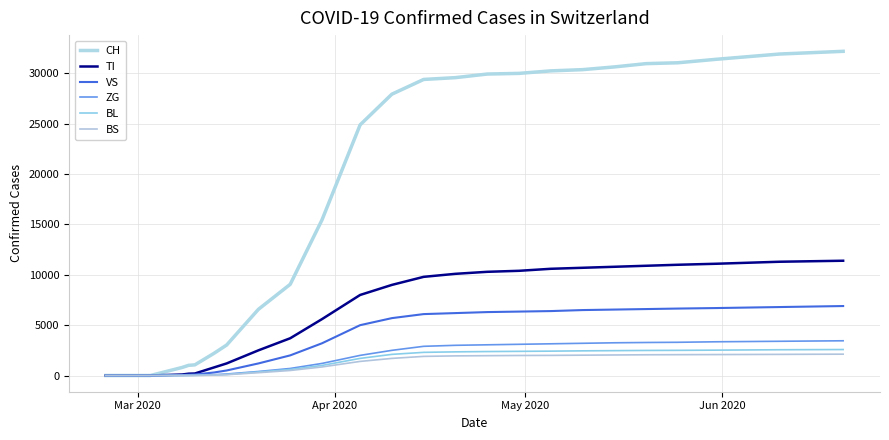

What is the greatest value displayed?

32200